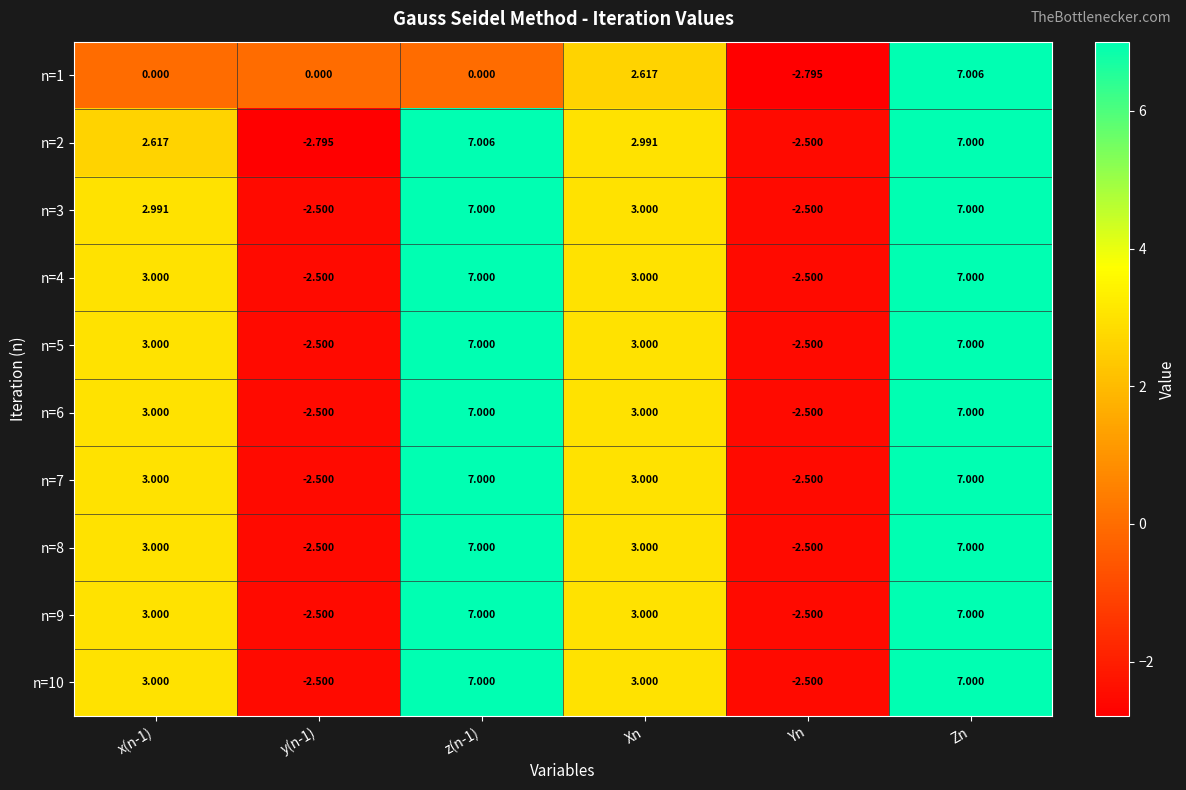

At which category is the sum across all series the highest?

Zn